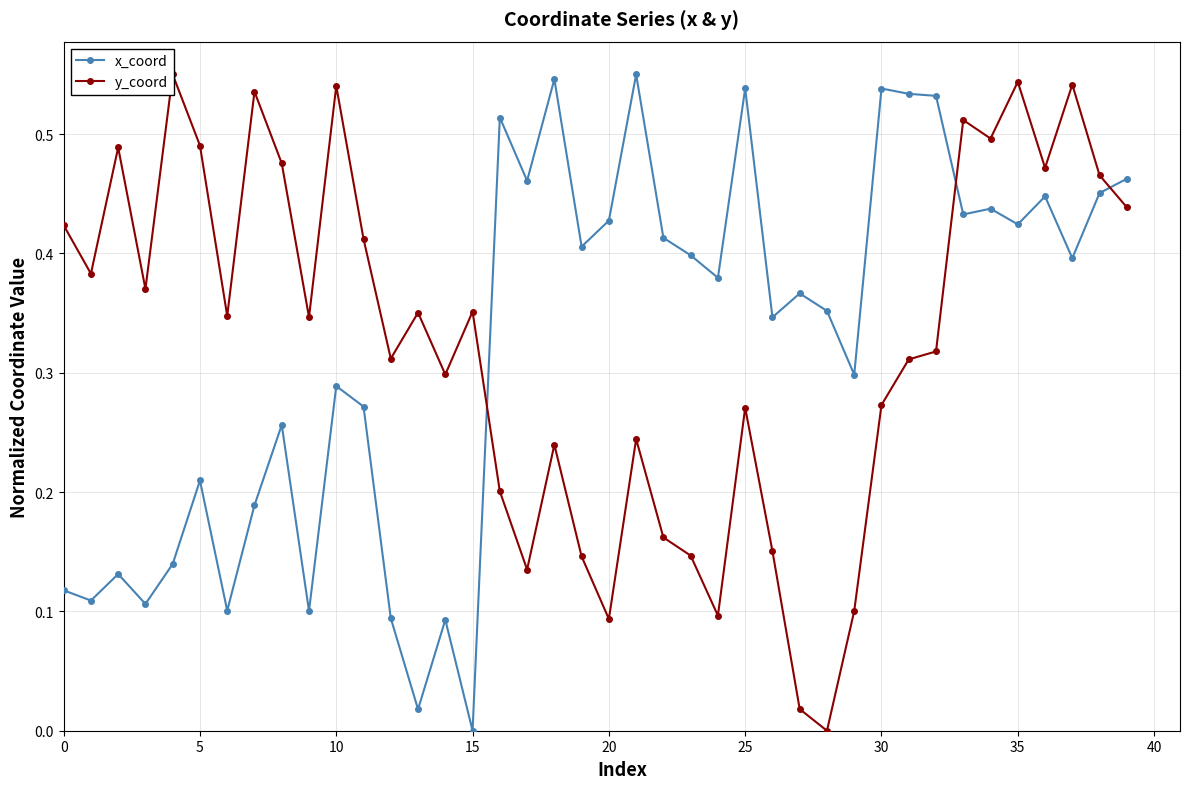

How many data points in x_coord are above 0?

39